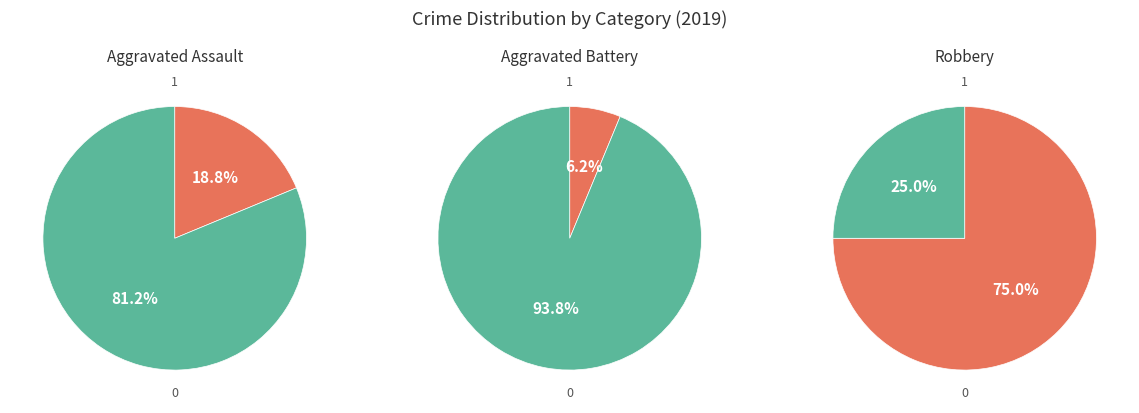

True or false: Aggravated Assault accounts for 8% of the total.

False